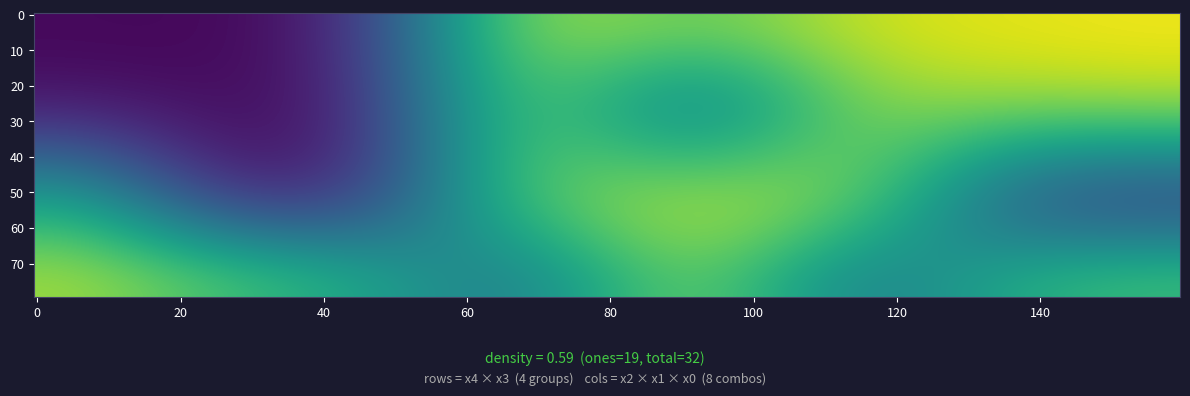

Reading right to left, transcribe all the data shown in this chart.

x4=0,x3=0: 1	1	1	1	1	0	0	0
x4=0,x3=1: 1	1	1	0	1	0	0	0
x4=1,x3=0: 0	0	1	1	1	0	0	1
x4=1,x3=1: 1	1	0	1	0	1	1	1